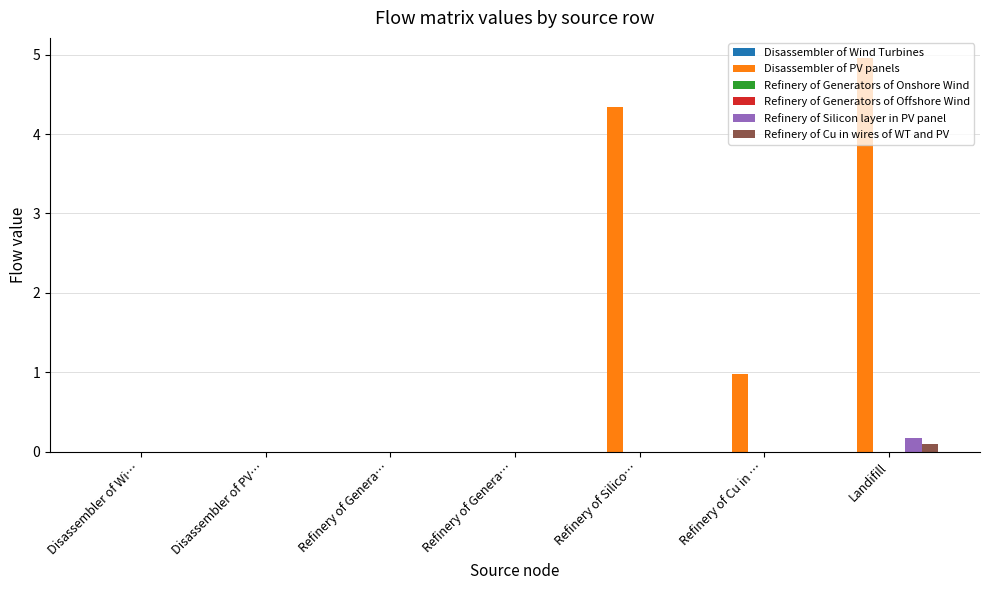

Count the number of categories in the chart.

7